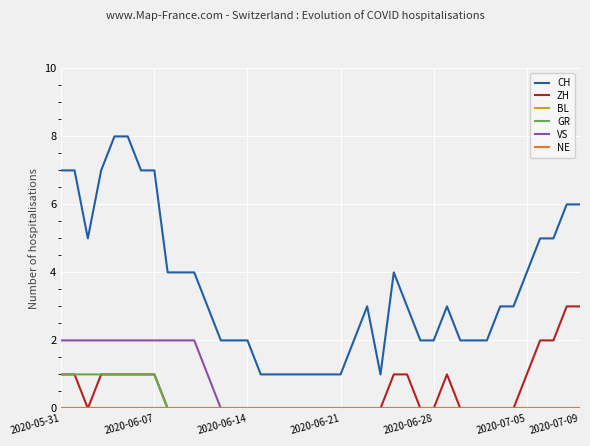

List the series in order of their peak value, lowest first.

BL, NE, GR, VS, ZH, CH